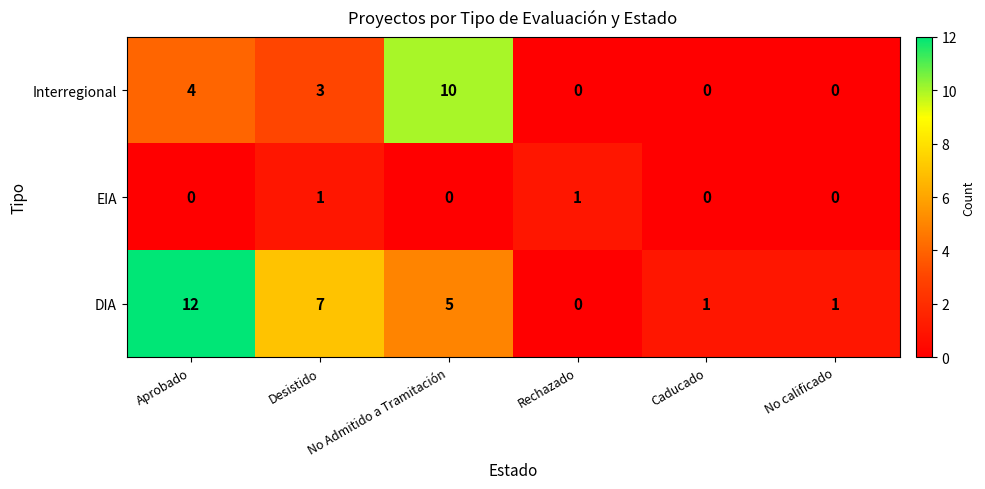

At which label does Interregional first exceed 3?

Aprobado